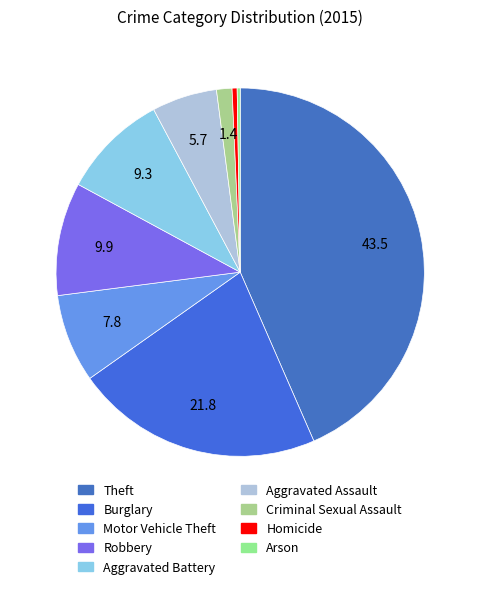

Count the number of slices in the pie.

9